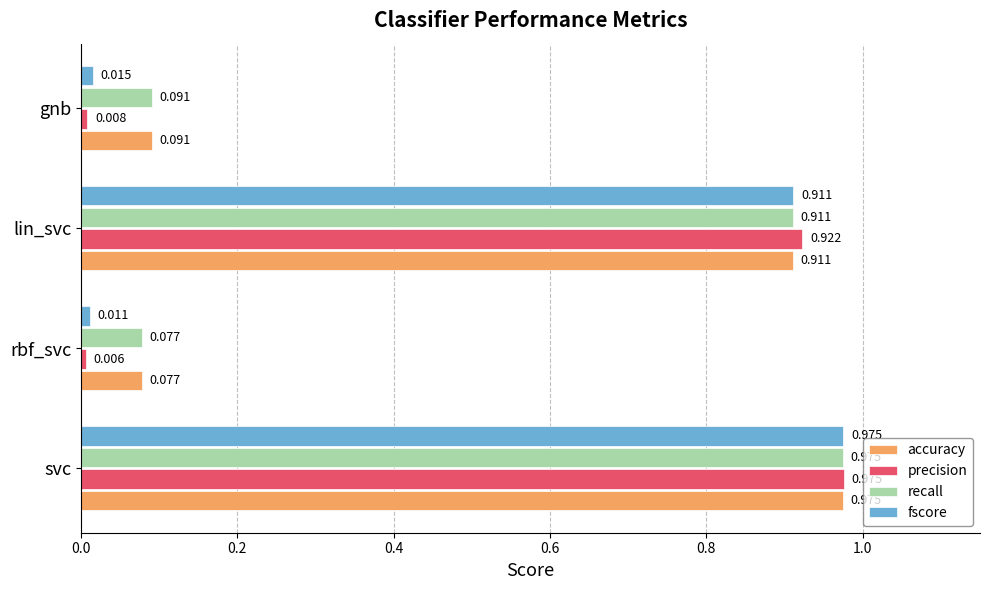

List the labels in order of fscore value, smallest first.

rbf_svc, gnb, lin_svc, svc